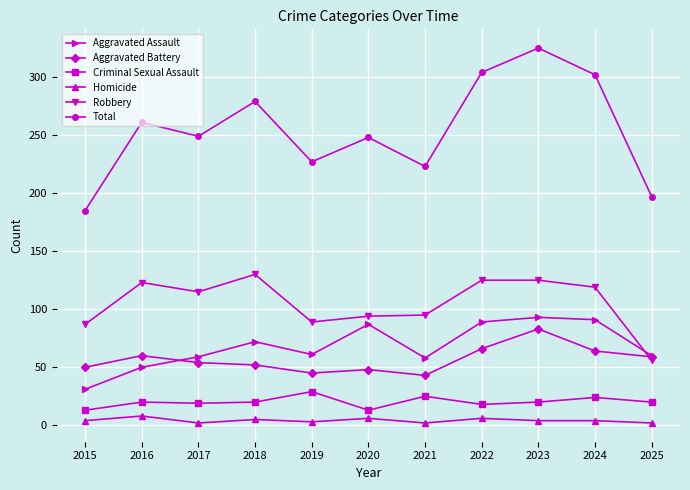

Which series has the largest total across all categories?

Total